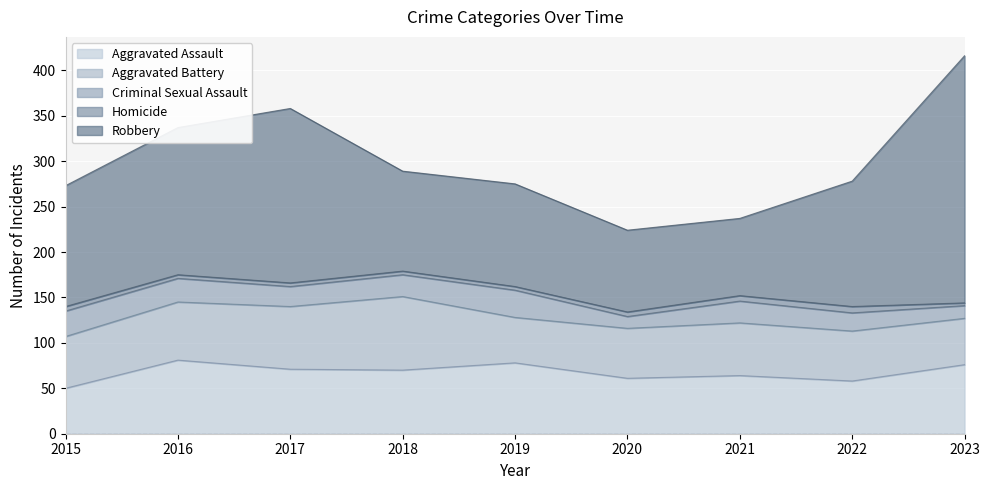

Which series has the largest total across all categories?

Robbery